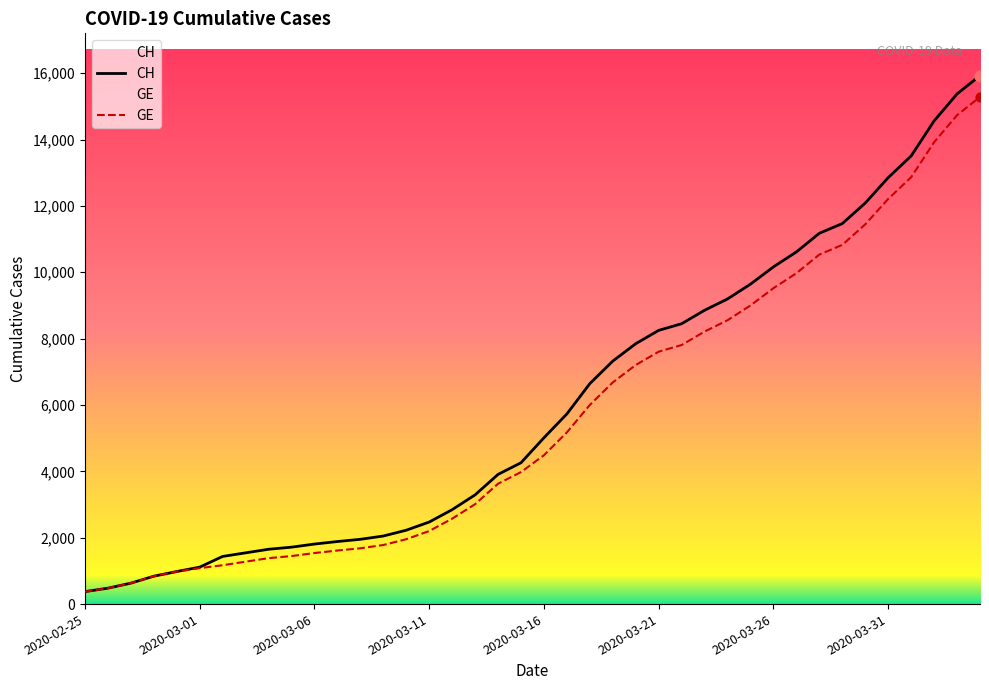

What are all the series names shown in the legend?

CH, GE